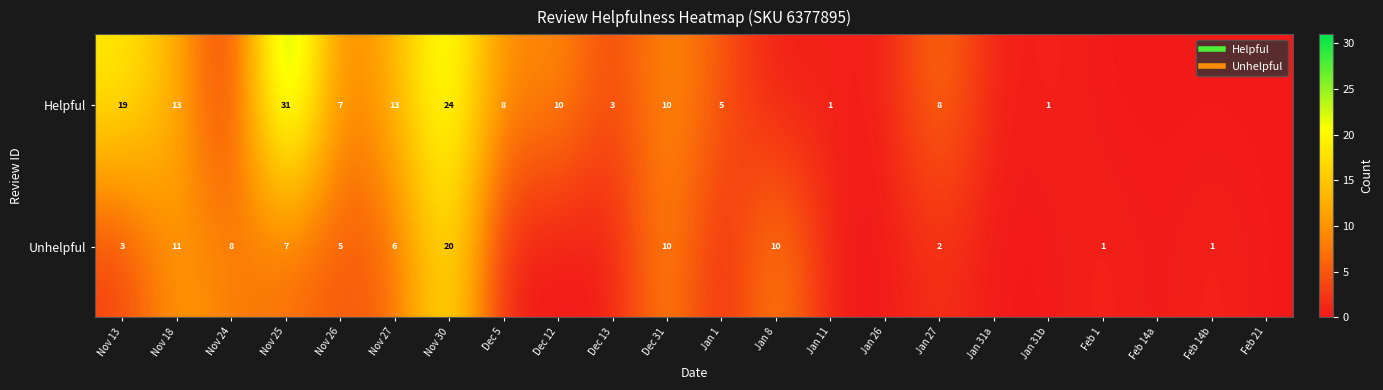

At which category is the sum across all series the highest?

Nov 30